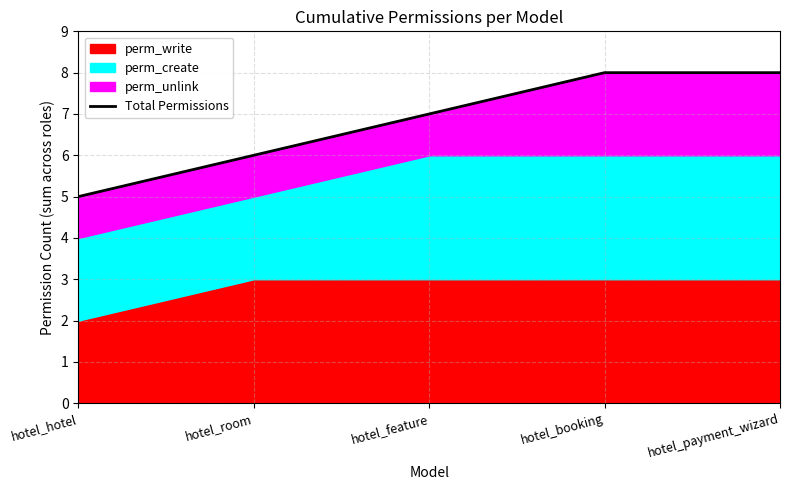

What is the approximate value at hotel_room?

6